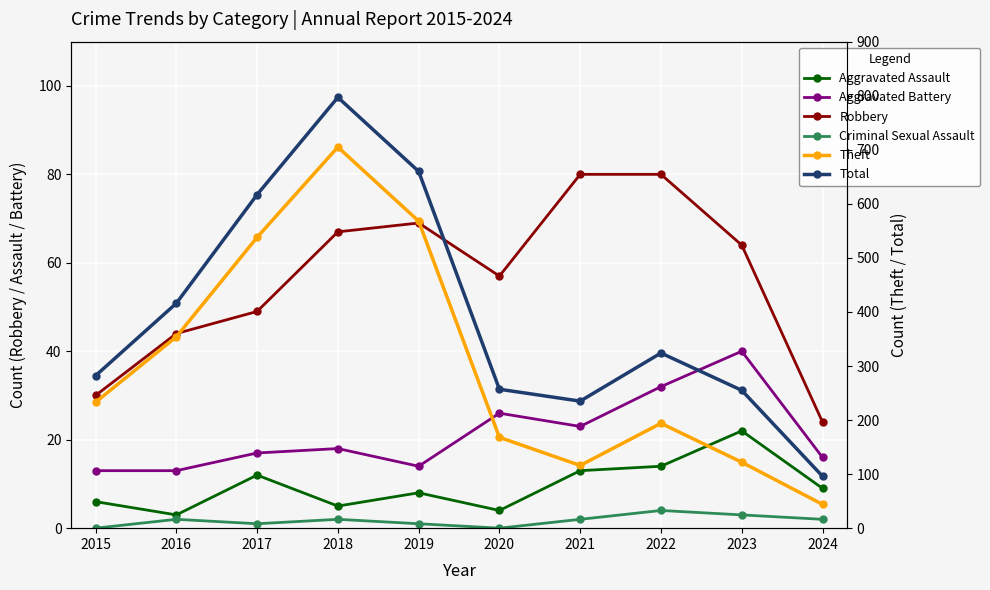

What is the sum of all Total values?

3939